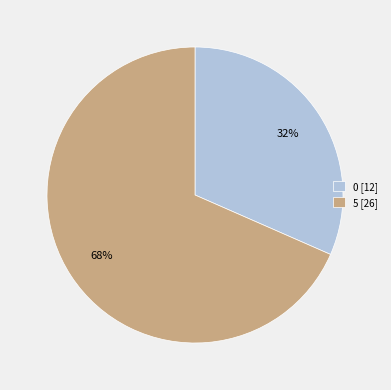

What is the largest slice in the pie chart?

5